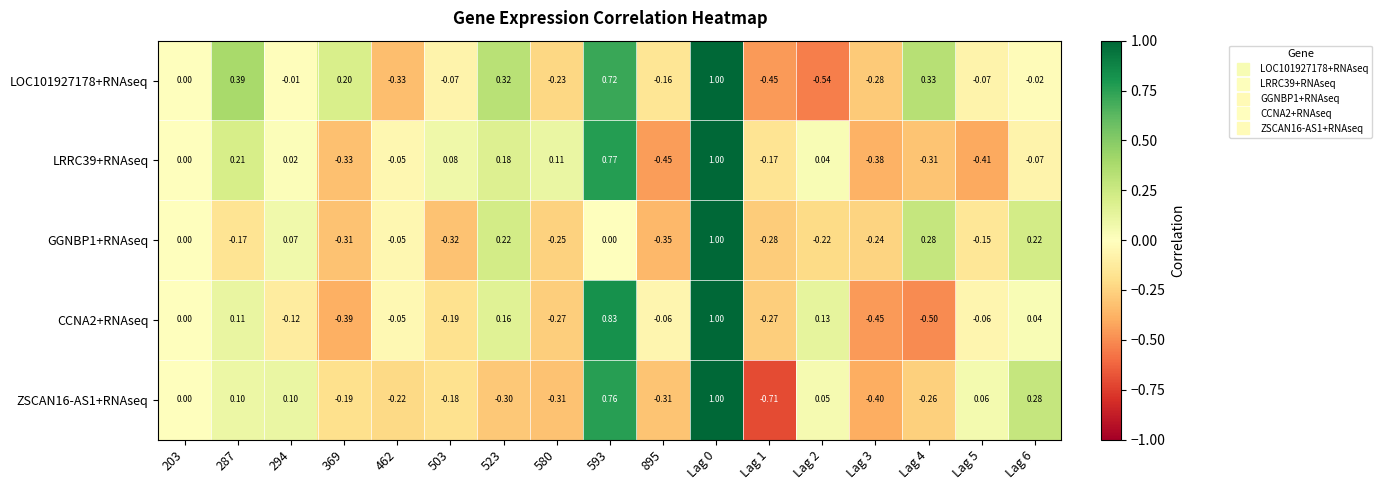

Is the value of CCNA2+RNAseq at 462 greater than the value of ZSCAN16-AS1+RNAseq at Lag 5?

No